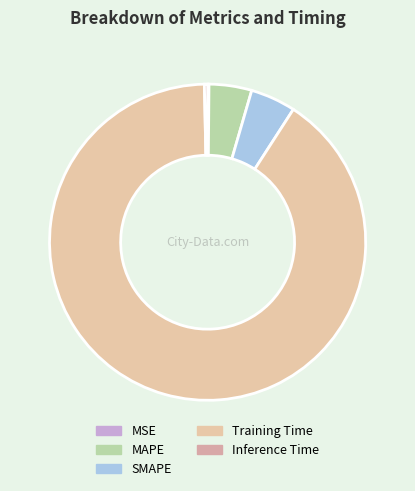

Does SMAPE account for over 50% of the chart?

No